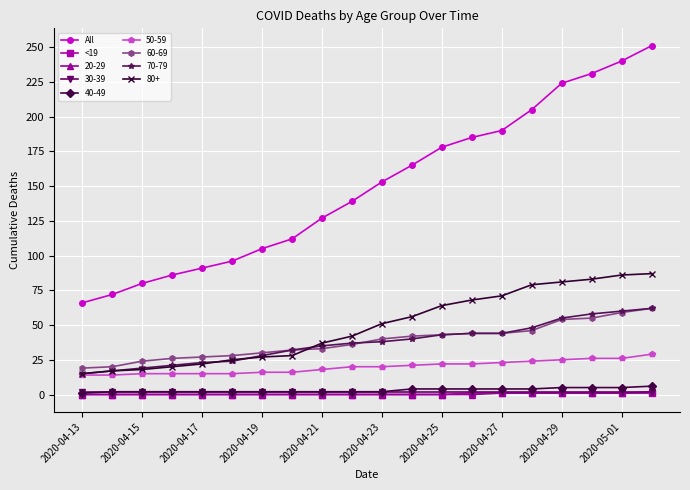

True or false: All and <19 intersect in this chart.

False